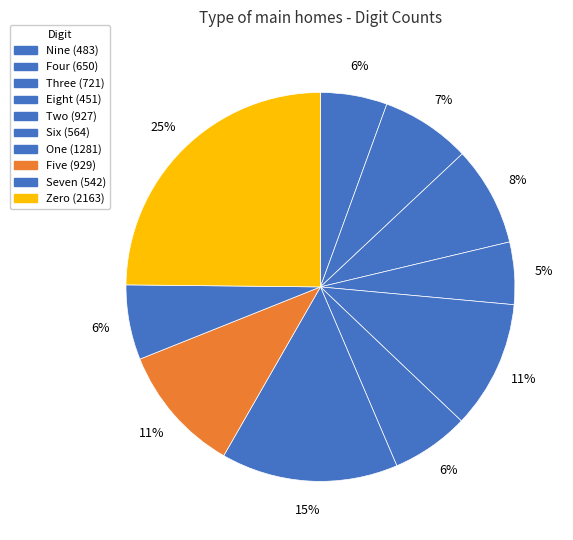

Is there a majority slice in this chart?

No